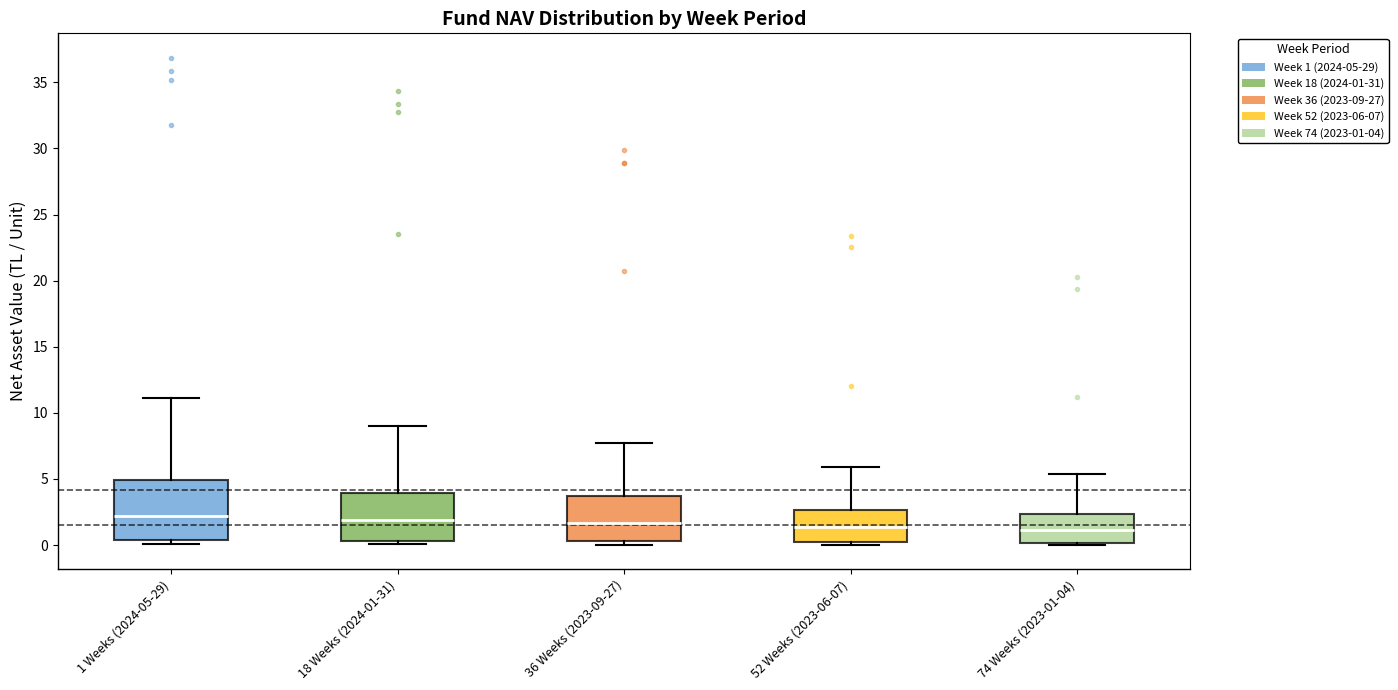

Reading left to right, transcribe this box plot: for each box, give where its median line is, the range the box spans, and where its two whiskers end, as read against the y-axis. The values are not printed on the chart, so give them approximately, as read against the axis.

1 Weeks (2024-05-29): median 2.0, box 0.5 to 5.0, whiskers 0.0 to 11.0
18 Weeks (2024-01-31): median 2.0, box 0.5 to 4.0, whiskers 0.0 to 9.0
36 Weeks (2023-09-27): median 1.5, box 0.5 to 3.5, whiskers 0.0 to 7.5
52 Weeks (2023-06-07): median 1.5, box 0.0 to 2.5, whiskers 0.0 (just below the box's lower edge) to 6.0
74 Weeks (2023-01-04): median 1.0, box 0.0 to 2.5, whiskers 0.0 to 5.5